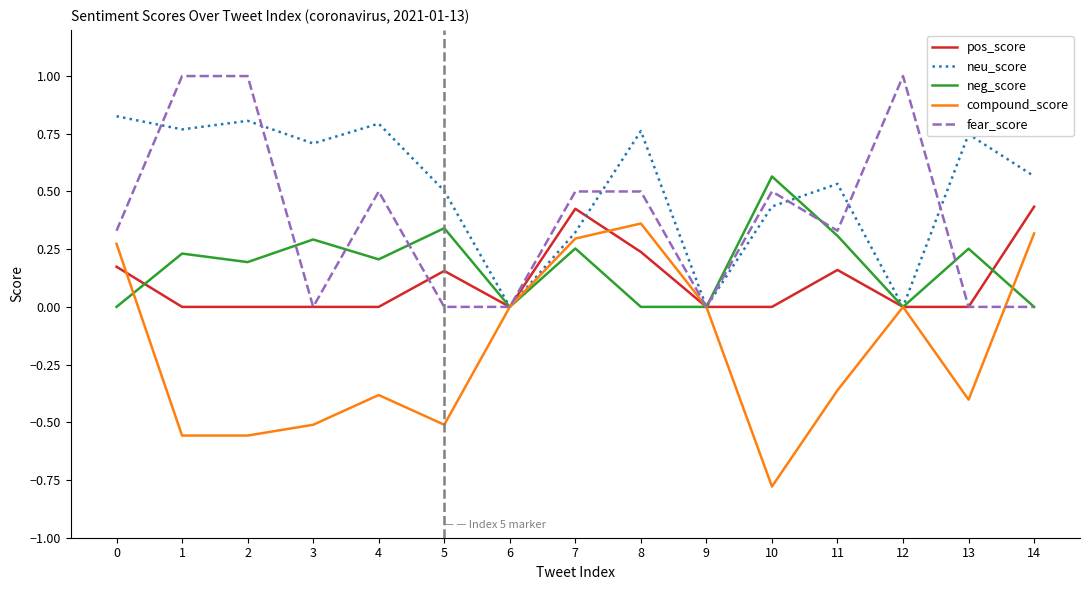

The fear_score series shows 0.4 at 3. True or false?

False